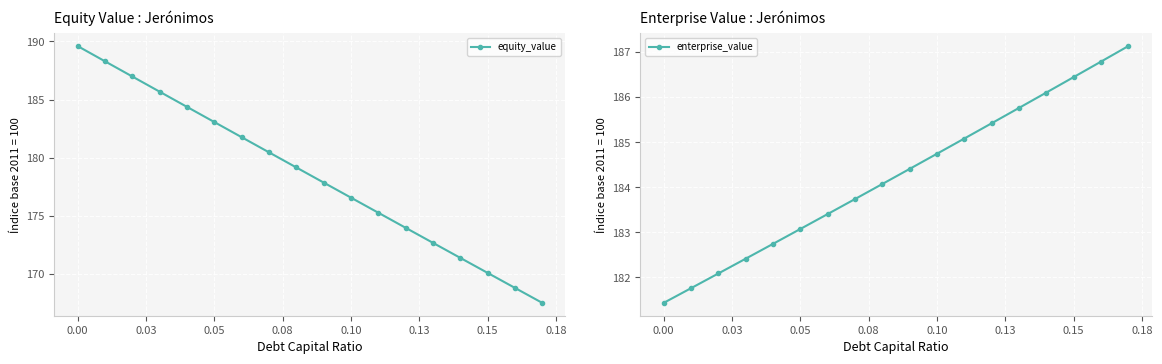

What is the greatest value displayed?

189.6